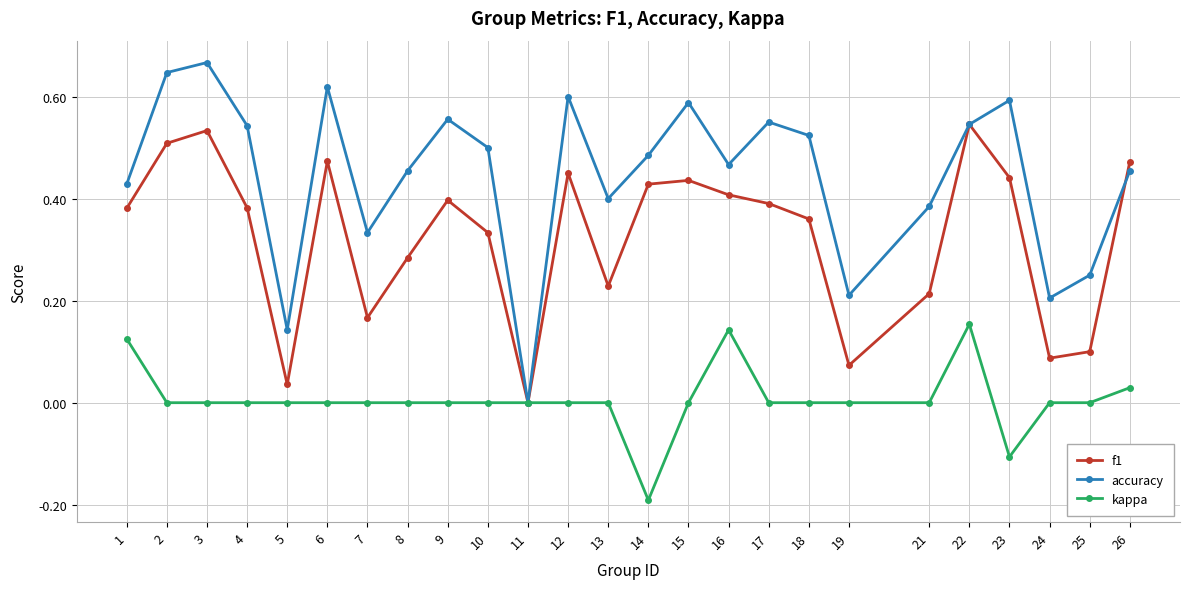

Which series has the widest spread of values?

accuracy